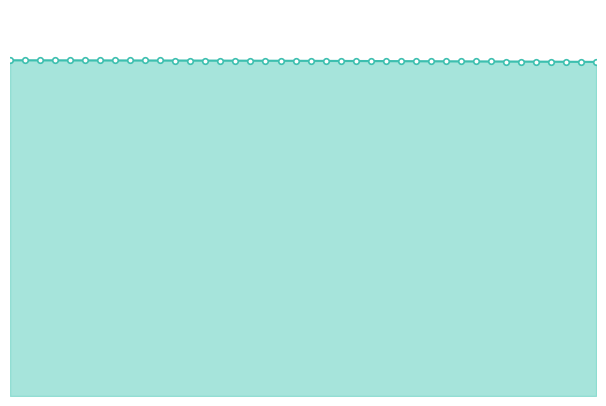

Does the chart have visible grid lines?

No